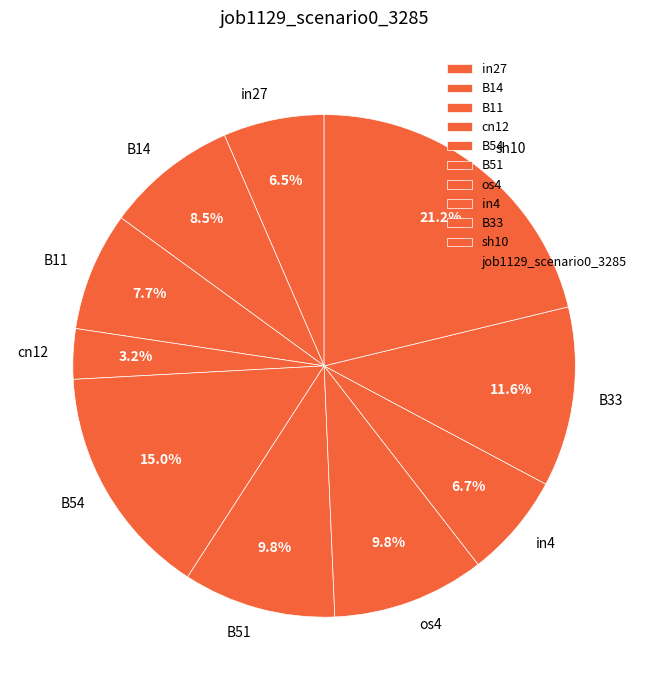

Count the number of slices in the pie.

10